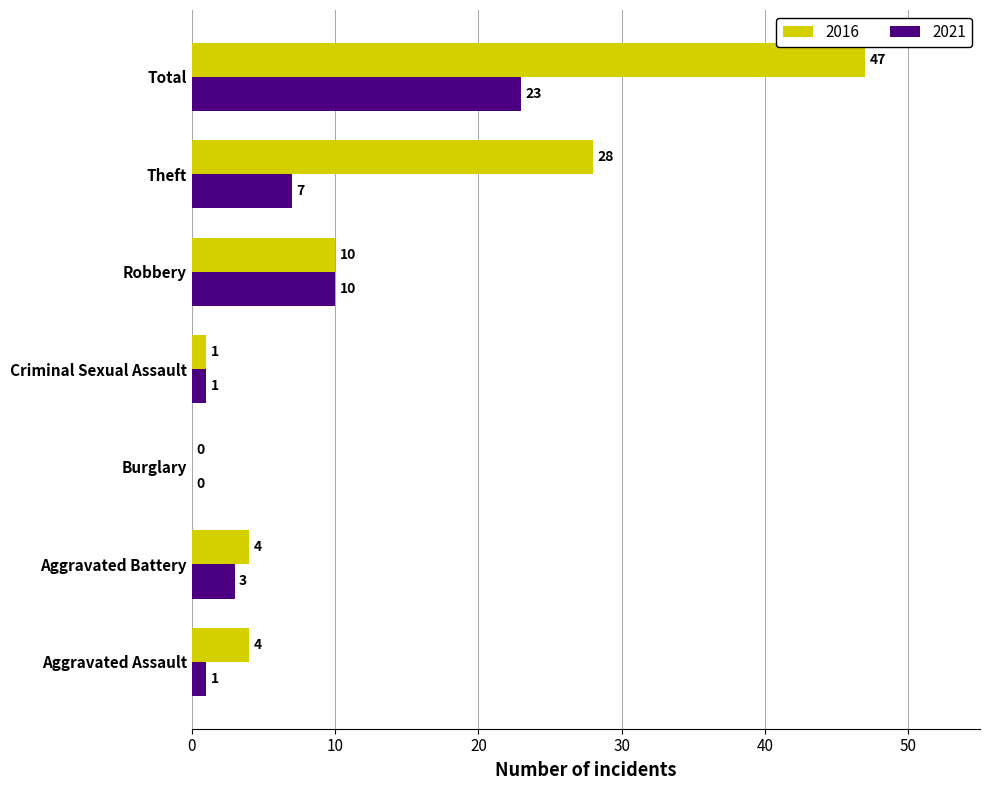

What is the average value of the 2021 series?

6